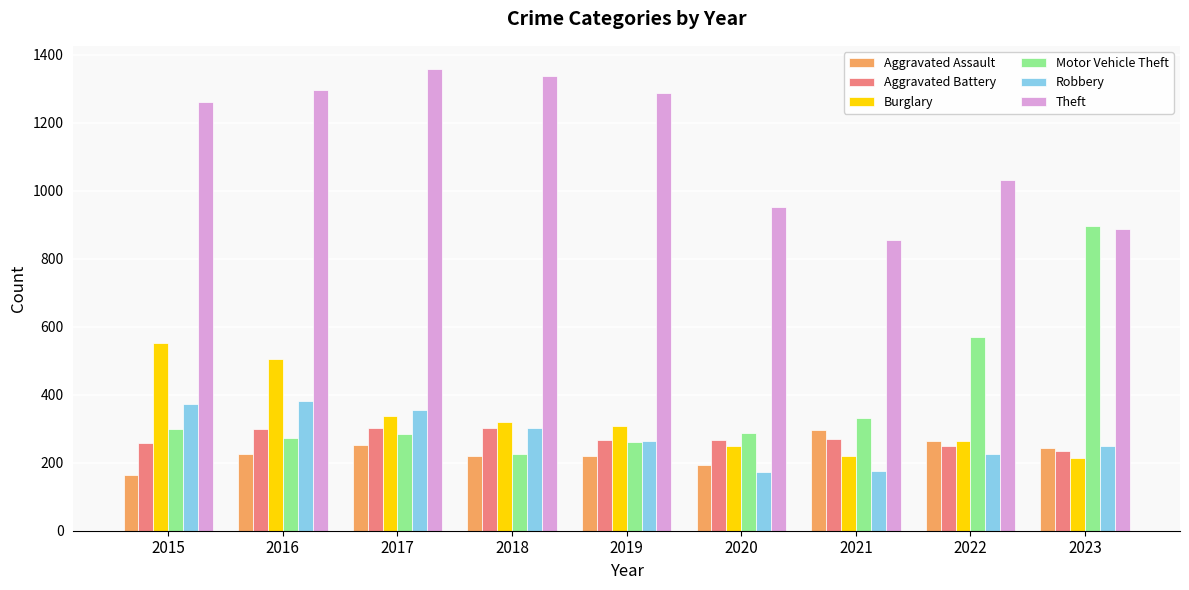

The Aggravated Battery series shows 234 at 2023. True or false?

True